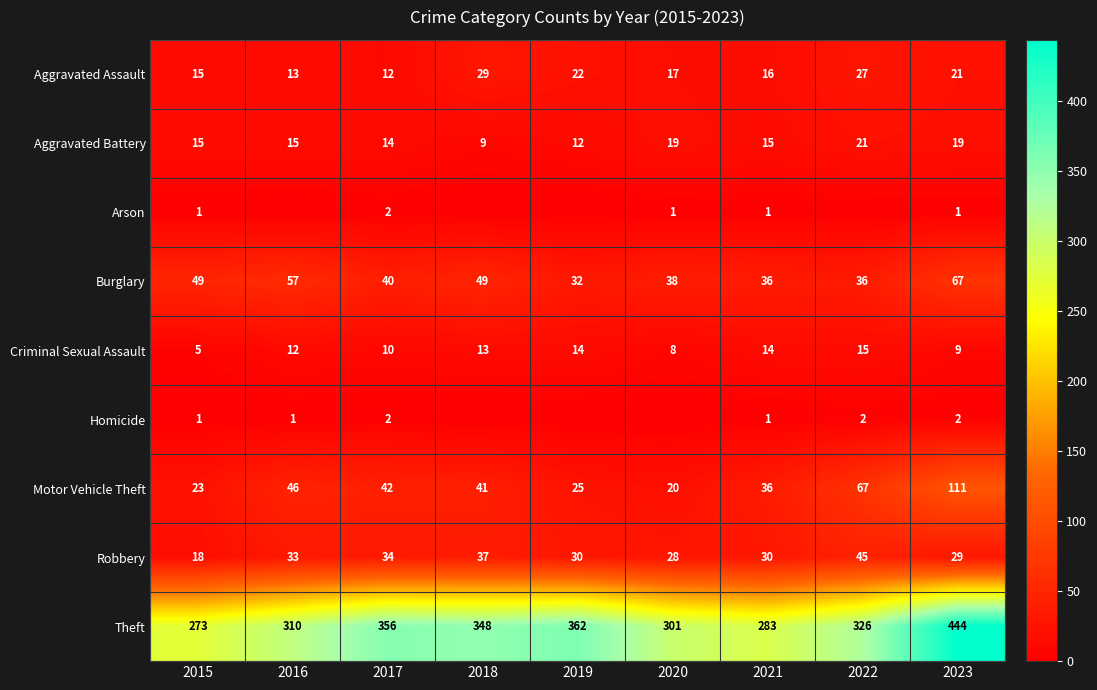

Is the value of Burglary at 2023 greater than the value of Aggravated Assault at 2022?

Yes